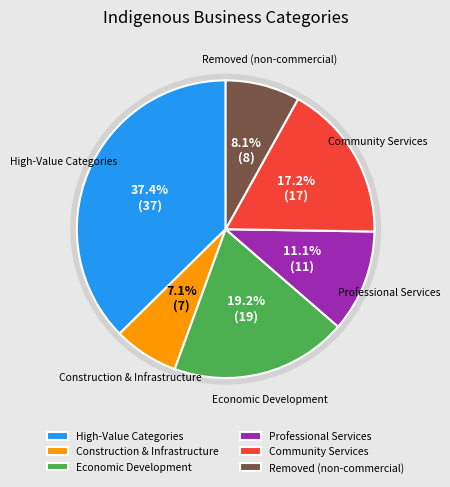

Is there a majority slice in this chart?

No